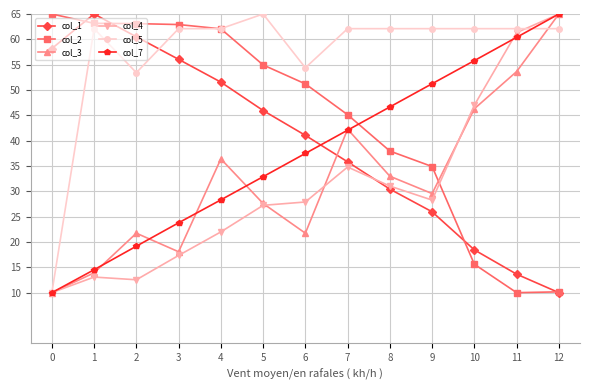

What is the total value across all series at 2?

230.5